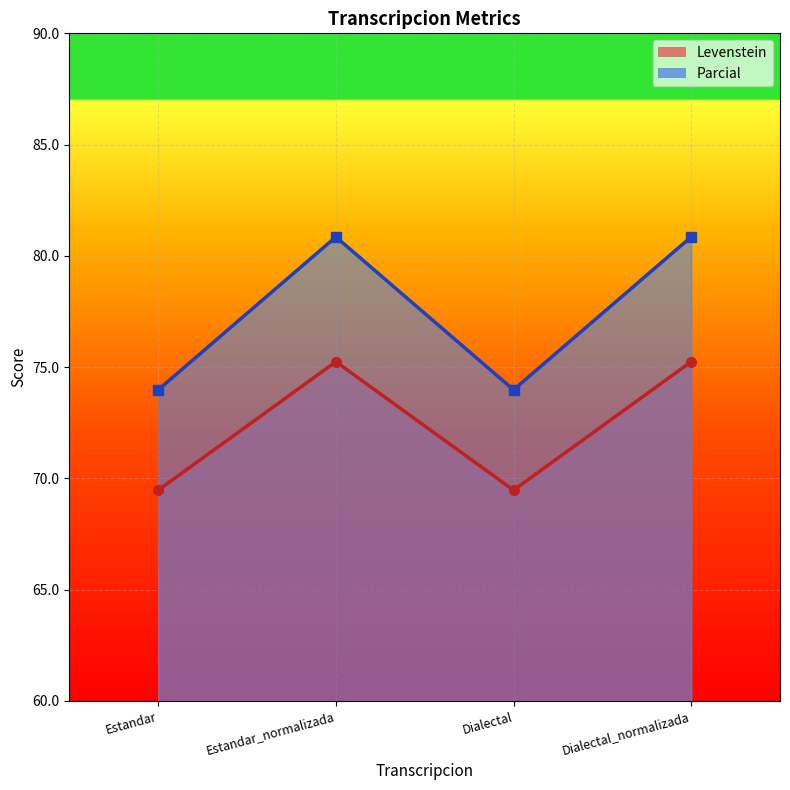

Where does the Parcial series first go above 80?

Estandar_normalizada